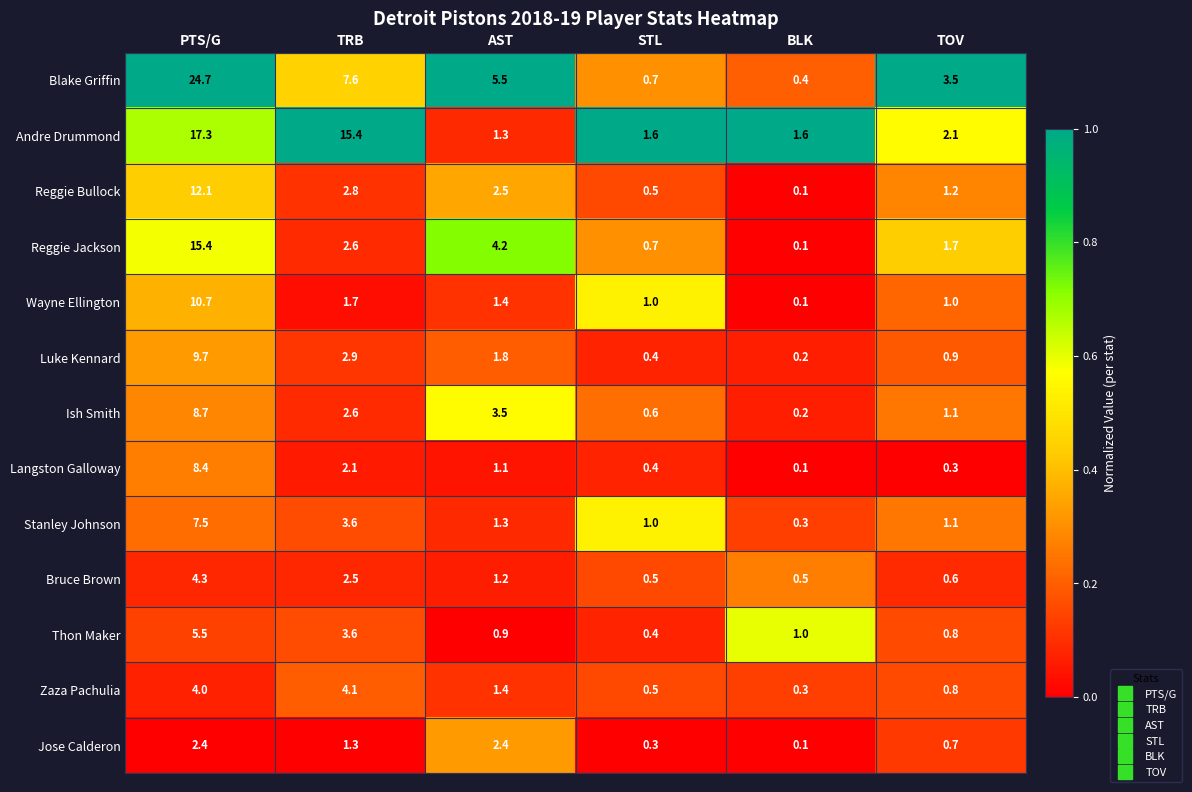

Is it true that Reggie Jackson equals 4.2 at AST?

True